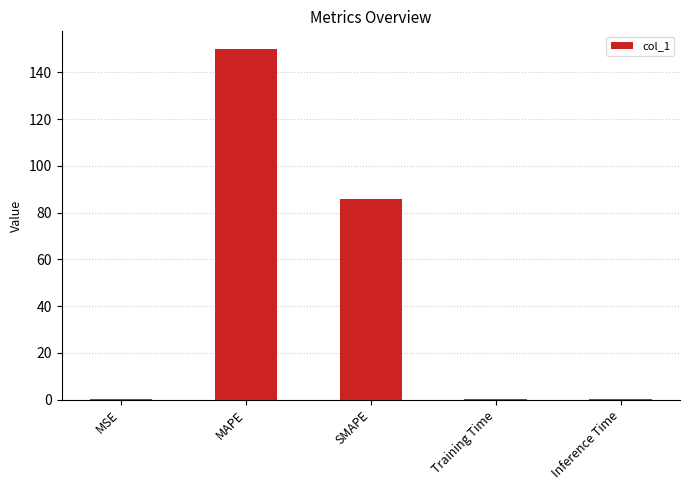

Count the number of categories in the chart.

5